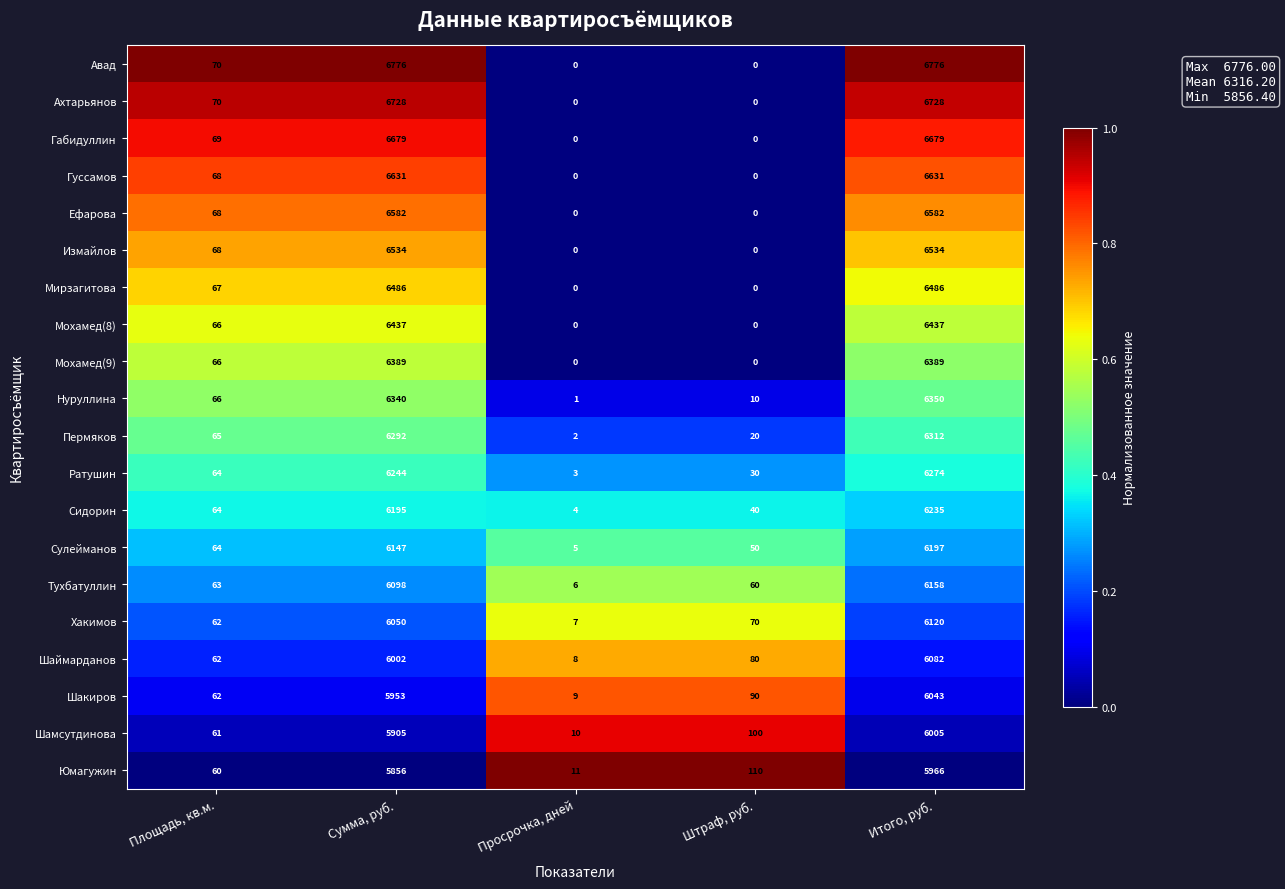

How many data points does each series have?

5